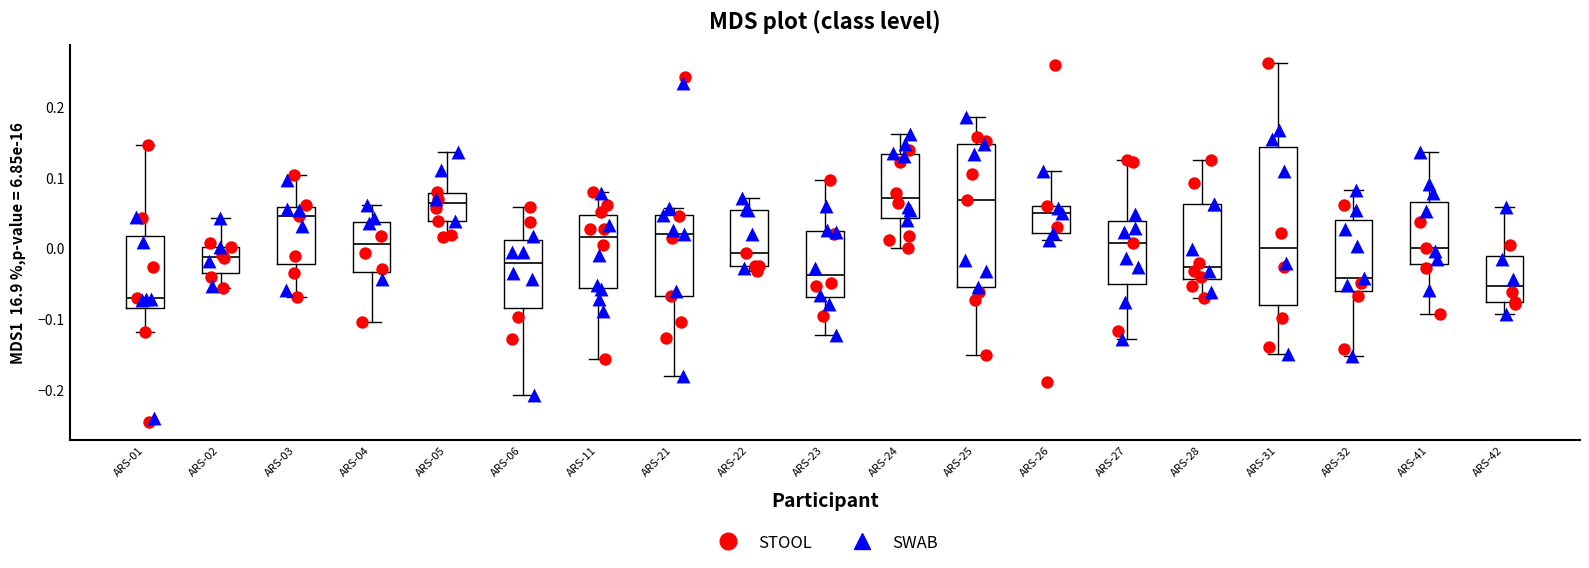

Where is the lower edge of the box for ARS-23 on the y-axis? The values are not printed on the chart, so give them approximately, as read against the axis.

-0.07